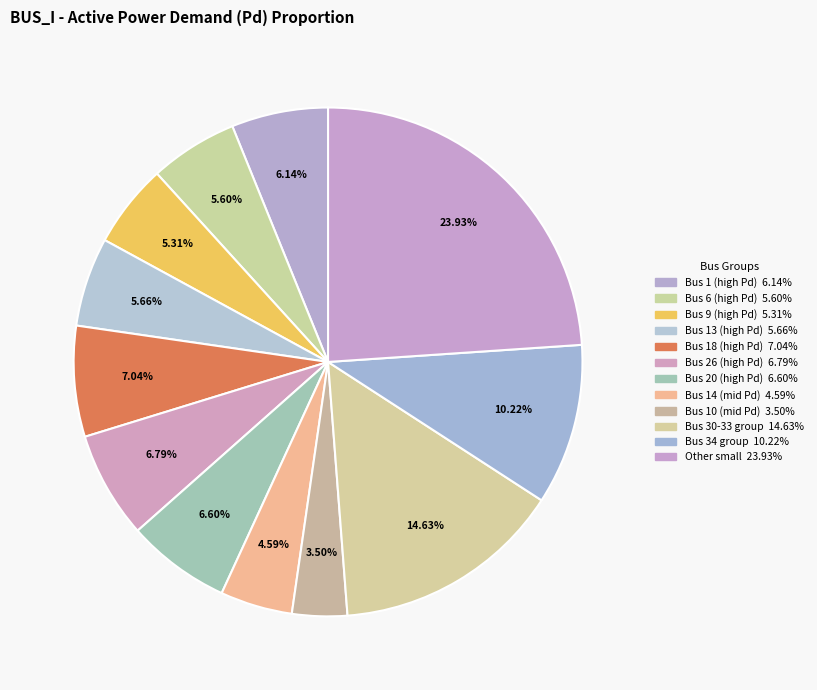

How many segments does this pie chart have?

12